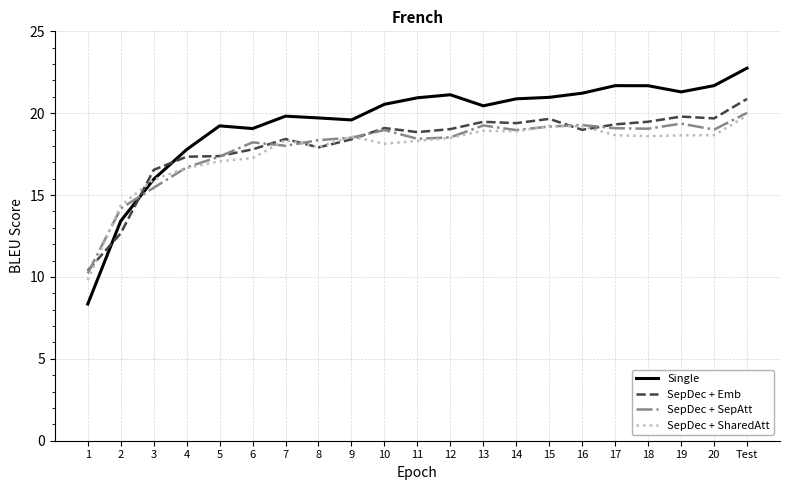

True or false: Single and SepDec + Emb cross at least once.

True